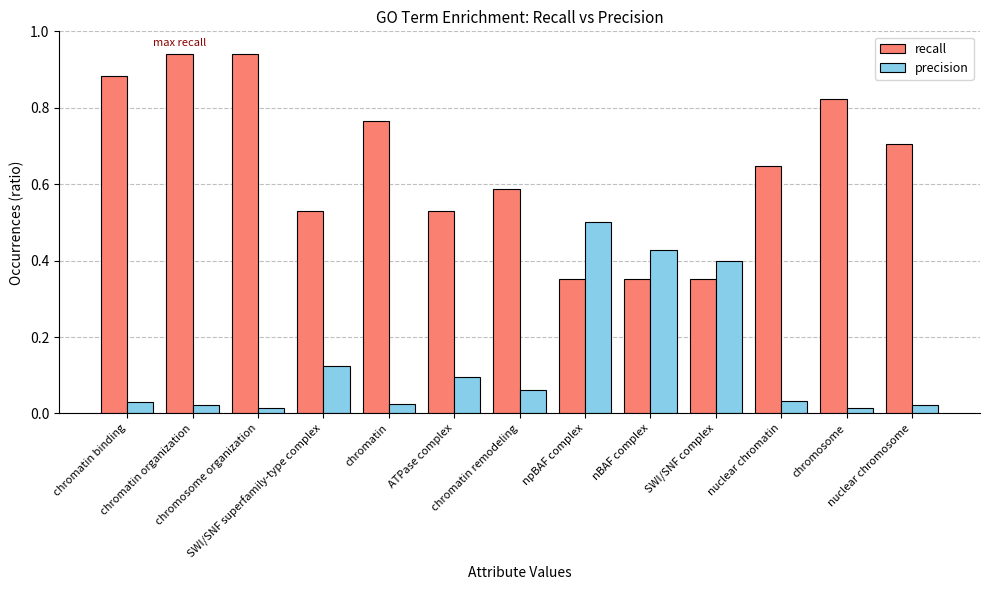

True or false: recall has a value of 0.4 at nuclear chromatin.

False